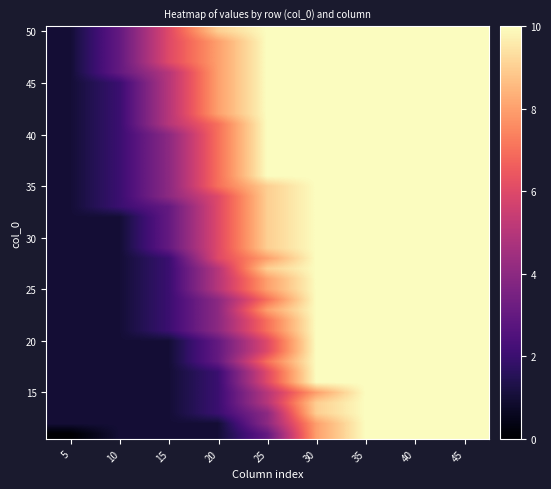

Between 30 and 40, which is larger?

30